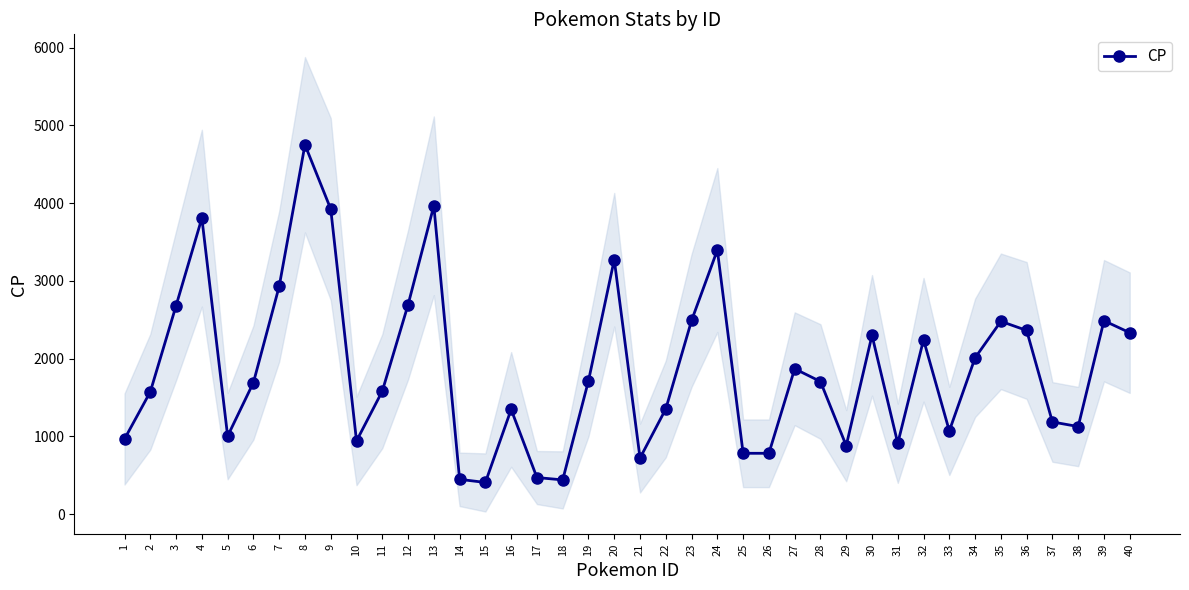

Reading left to right, what are all the values shown in this chart?

967	1574	2682	3807	1004	1692	2930	4751	3924	942	1582	2693	3966	448	408	1347	471	441	1715	3273	722	1354	2491	3397	783	783	1870	1706	881	2300	912	2243	1071	2011	2480	2363	1186	1127	2488	2334